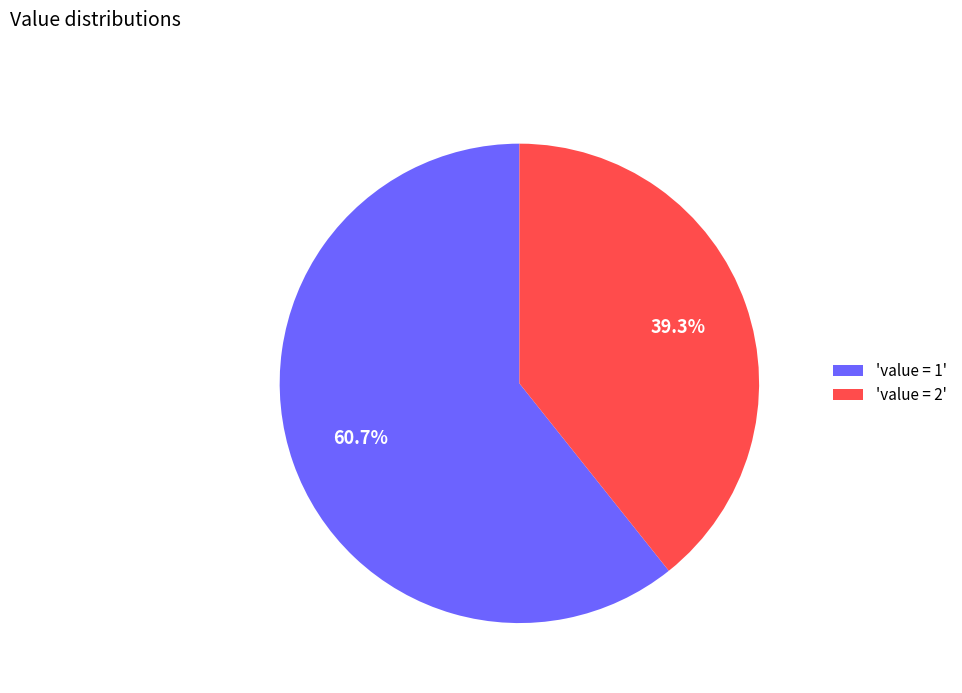

What portion of the pie excludes 'value = 2'?

60.7%